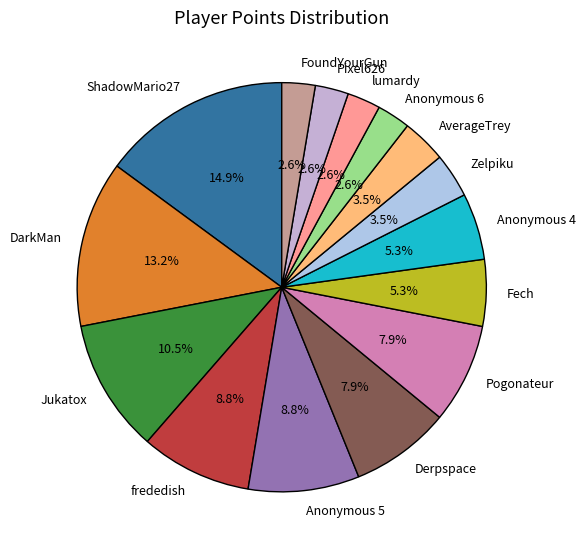

To the nearest percent, what is the difference between the largest and smallest slice percentages?

12%